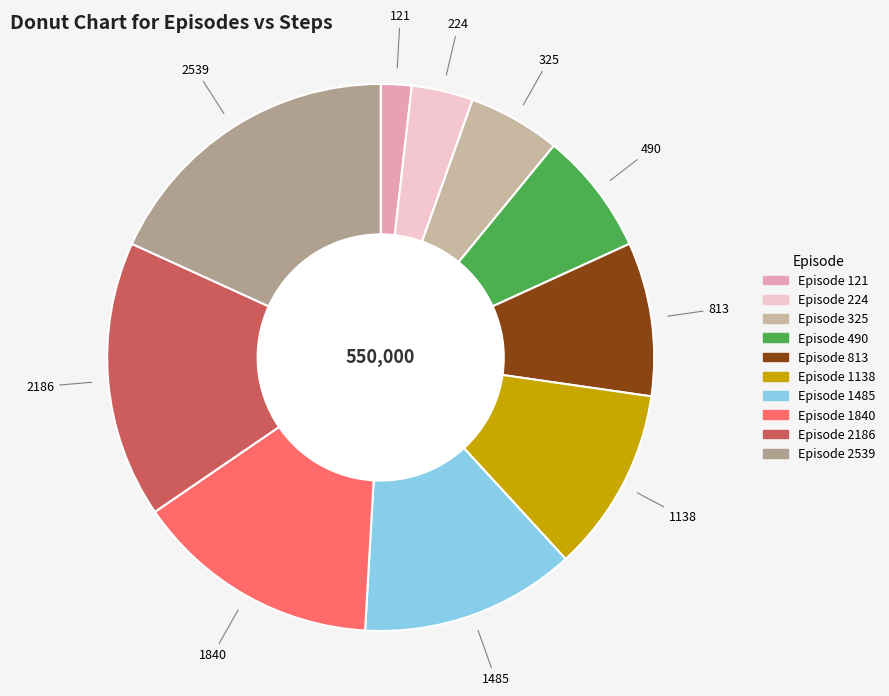

How many slices are in this pie chart?

10